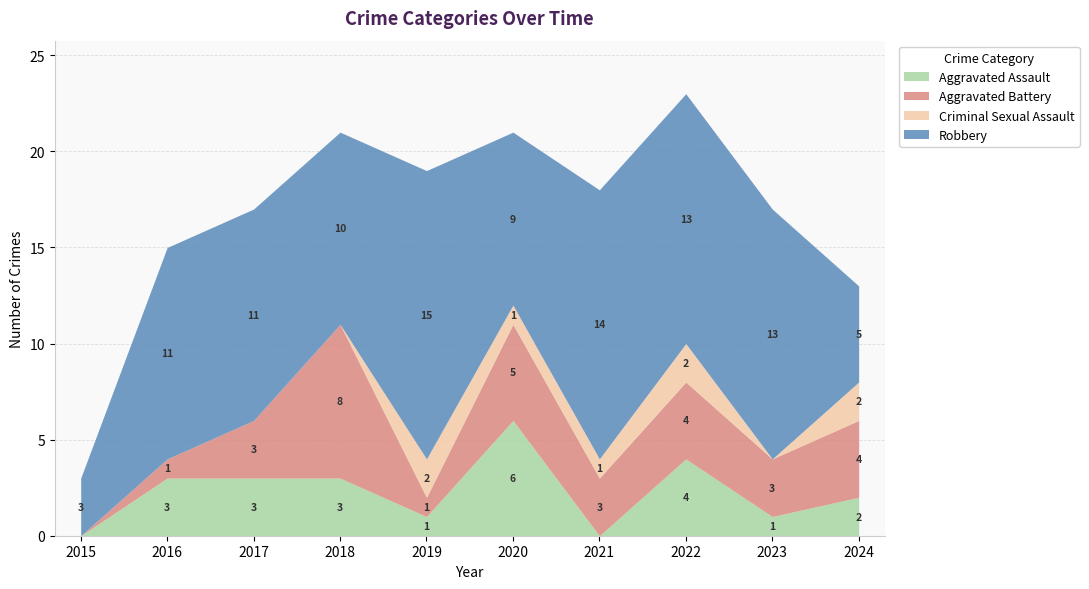

How many interior local valleys does the Aggravated Battery series have?

3